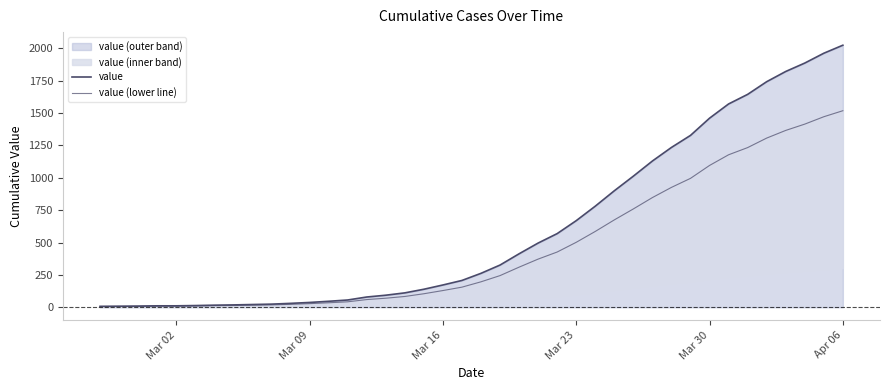

What is the sum of all value (lower line) values?

18260.2